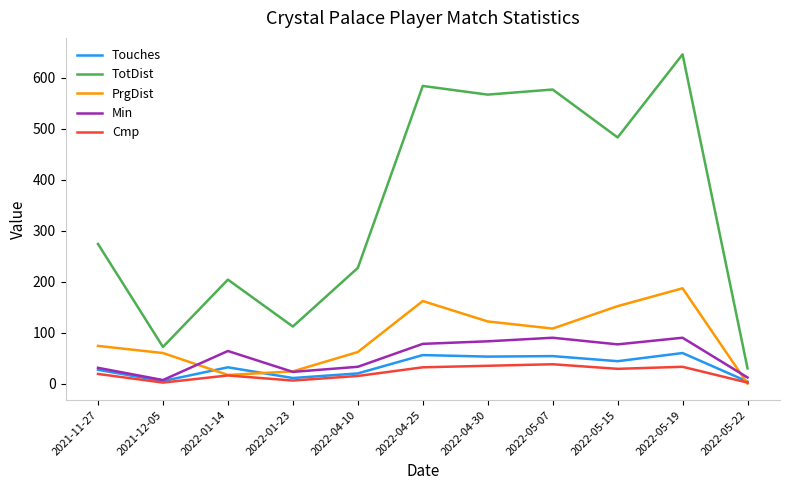

What is the difference between the highest and lowest values at 2021-11-27?

255